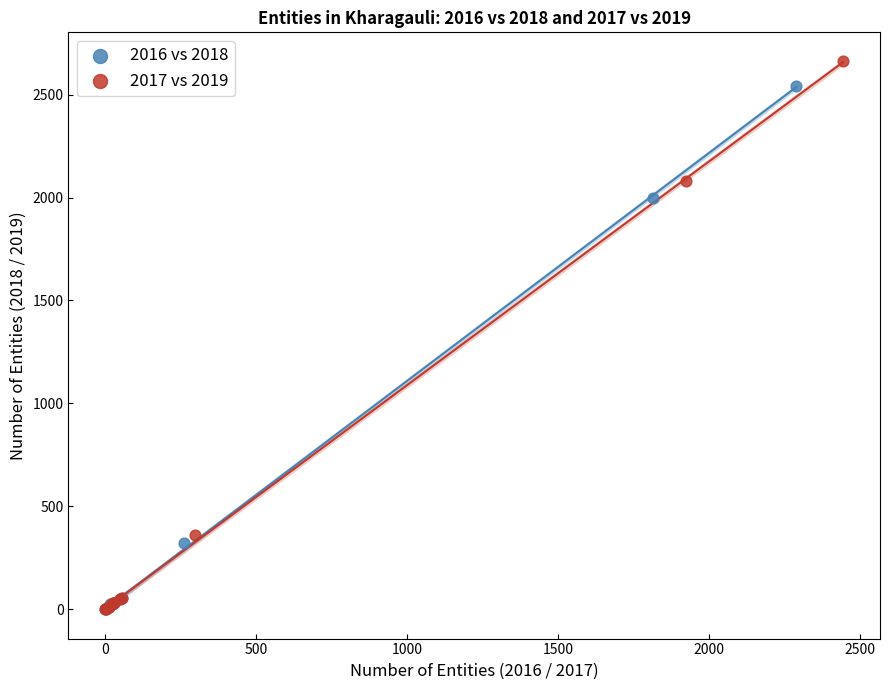

Which series has the largest Y range (max minus min)?

2017 vs 2019